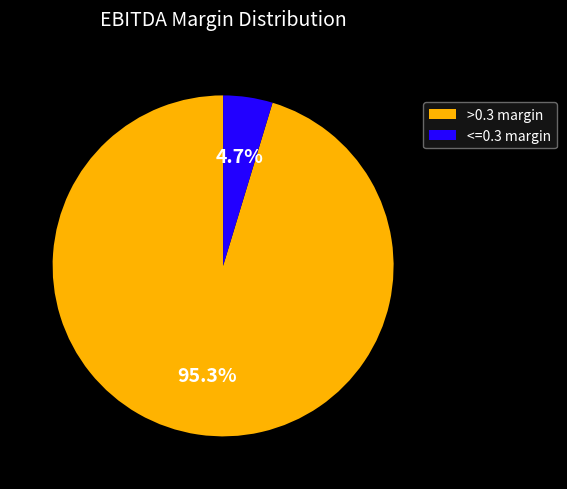

Combined, what portion of the pie is <=0.3 margin and >0.3 margin?

100.0%